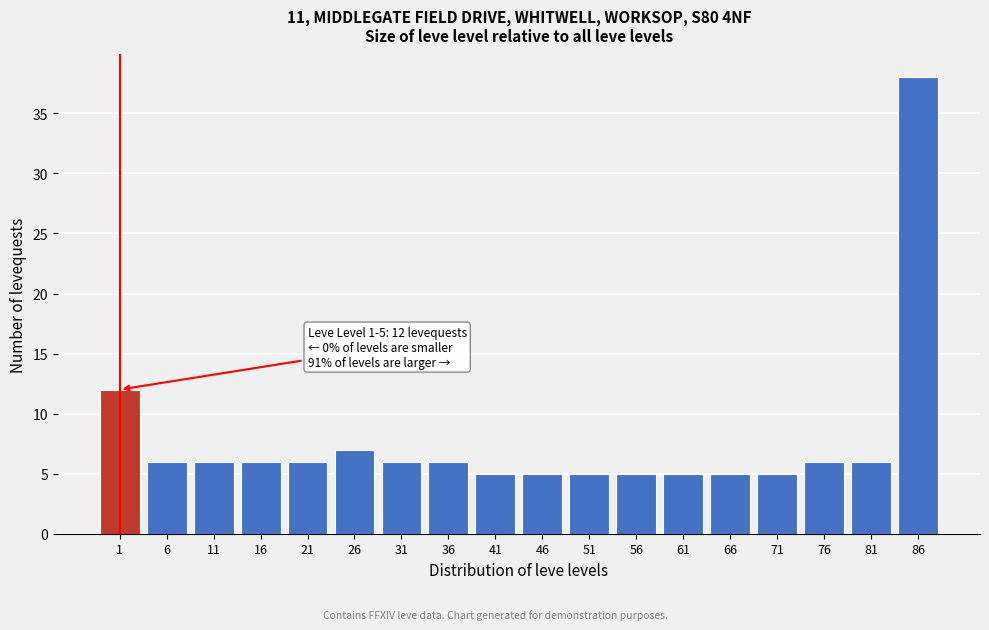

Reading left to right, what are all the values shown in this chart?

1=12	6=6	11=6	16=6	21=6	26=7	31=6	36=6	41=5	46=5	51=5	56=5	61=5	66=5	71=5	76=6	81=6	86=38